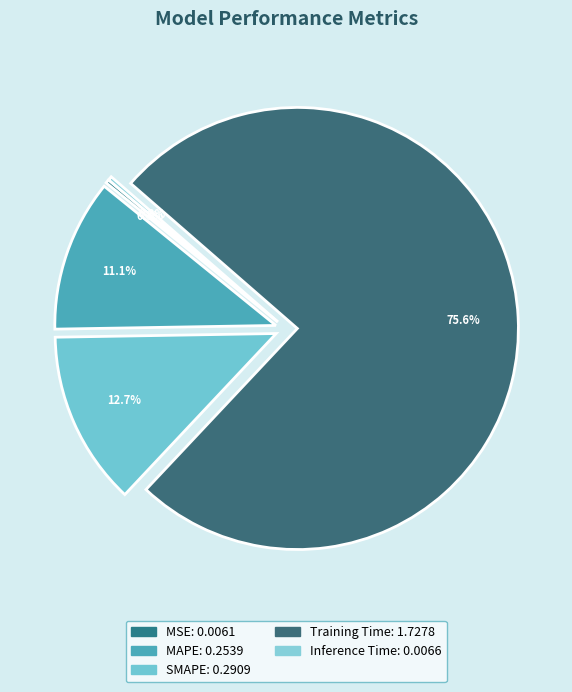

True or false: SMAPE accounts for 26% of the total.

False